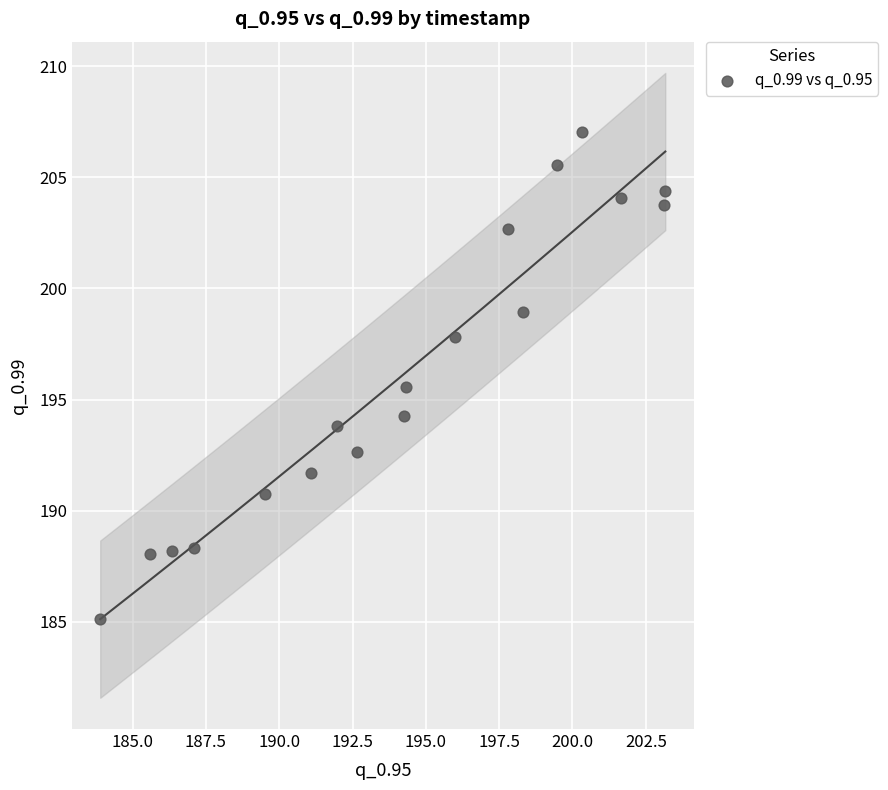

What is the range of Y values (max minus min)?

21.9